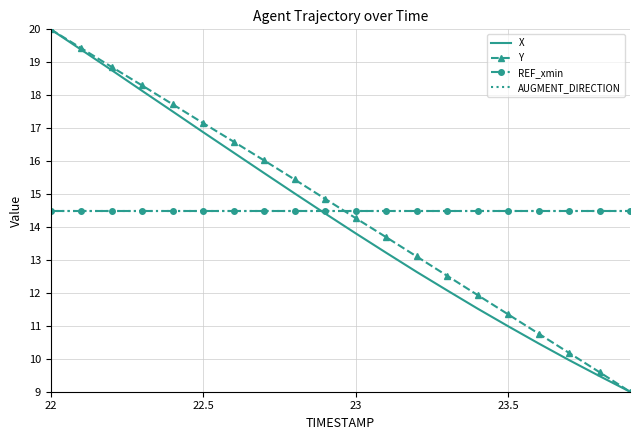

What is the maximum value shown in the chart?

20.0